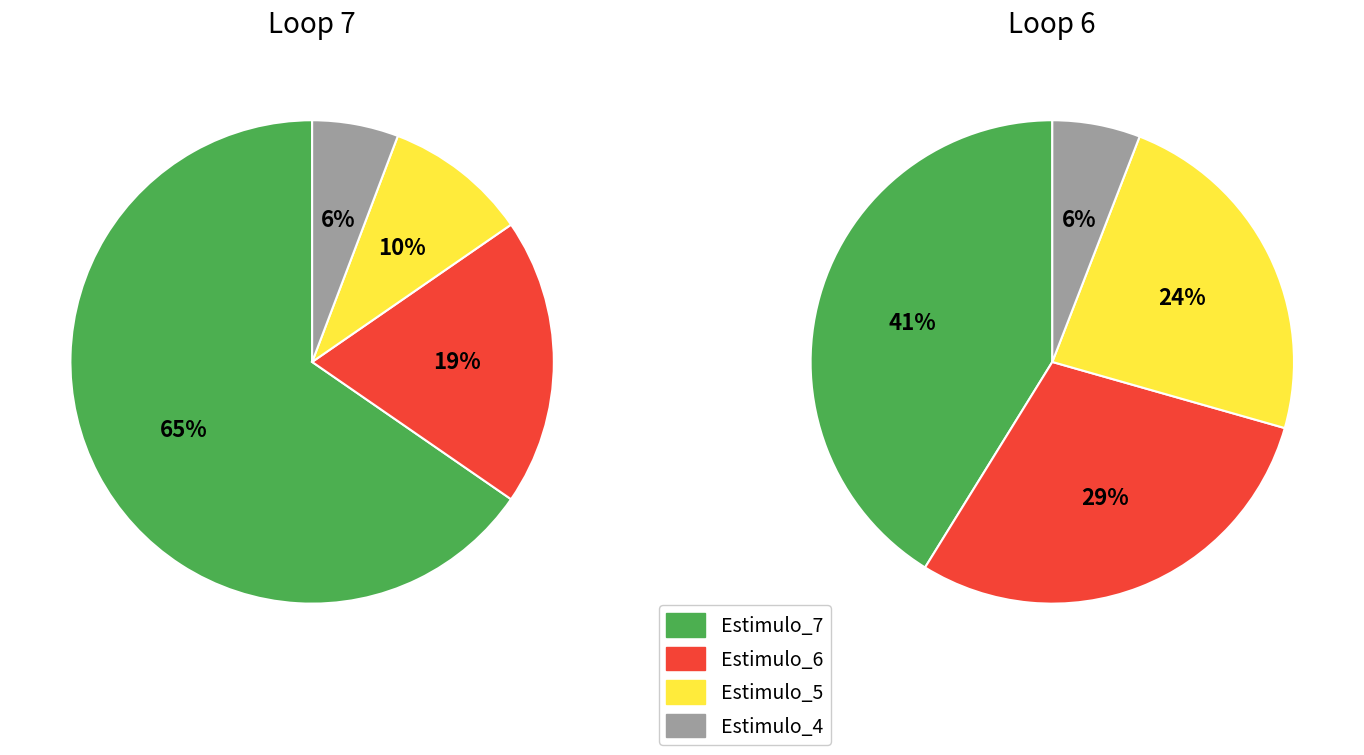

What is the change in value from Estimulo_7 to Estimulo_6?

-24